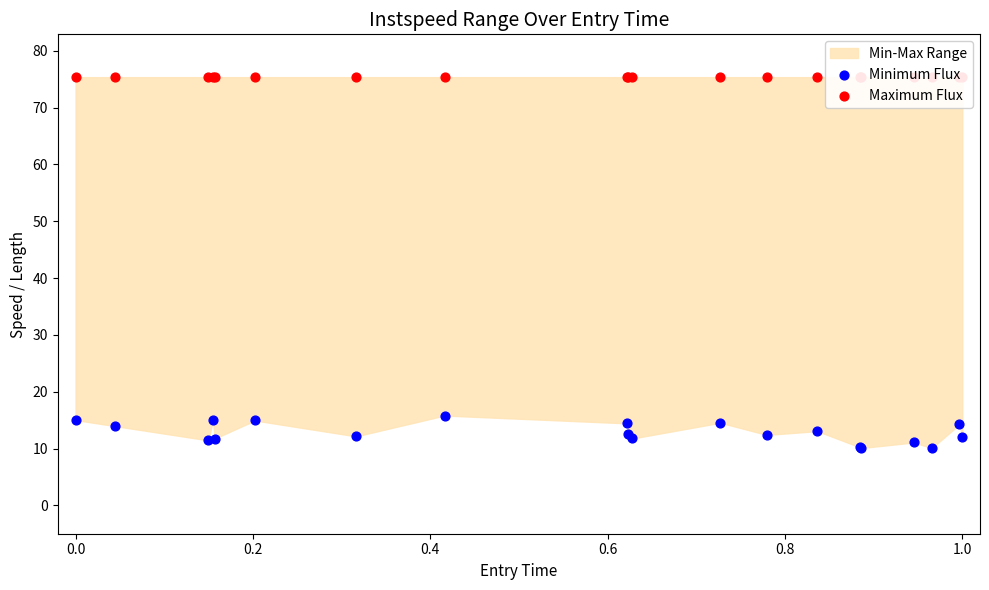

Which series has the largest total across all categories?

Maximum Flux